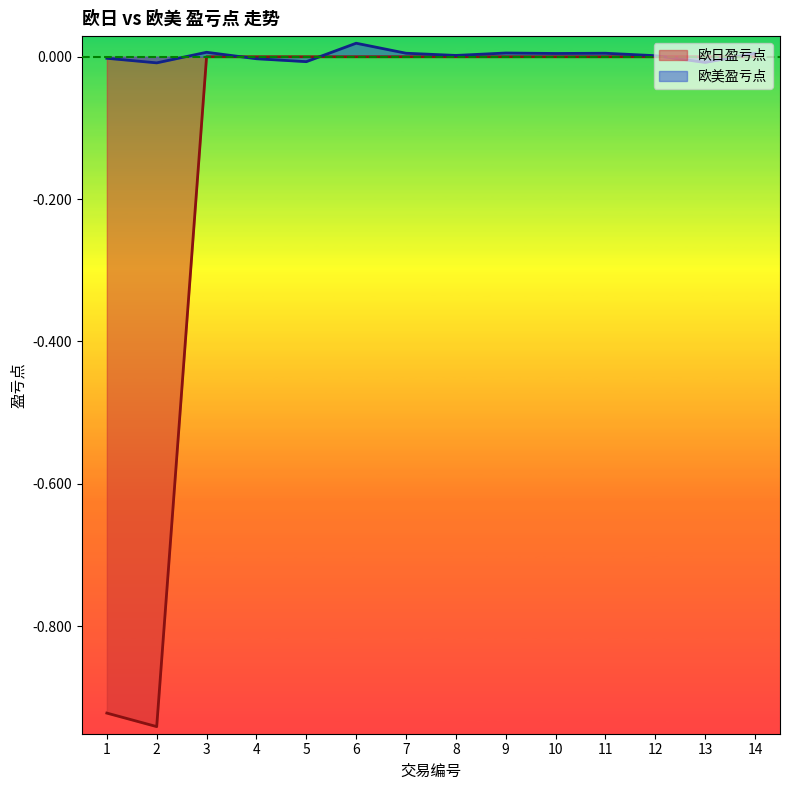

Reading right to left, list all the values displayed in this chart.

欧日盈亏点: 14=0.0	13=0.0	12=0.0	11=0.0	10=0.0	9=0.0	8=0.0	7=0.0	6=0.0	5=0.0	4=0.0	3=0.0	2=-0.9	1=-0.9
欧美盈亏点: 14=0.0	13=-0.0	12=0.0	11=0.0	10=0.0	9=0.0	8=0.0	7=0.0	6=0.0	5=-0.0	4=-0.0	3=0.0	2=-0.0	1=-0.0